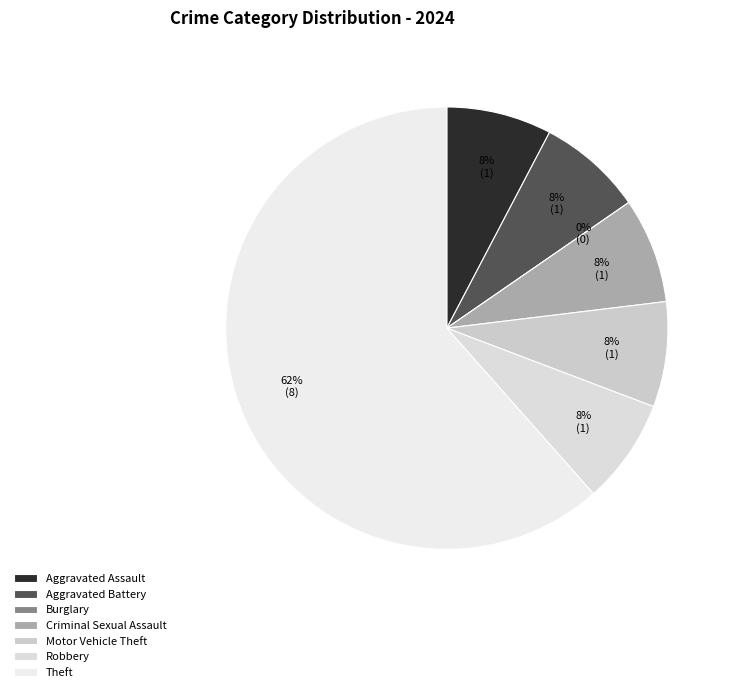

True or false: Aggravated Assault accounts for 1% of the total.

False